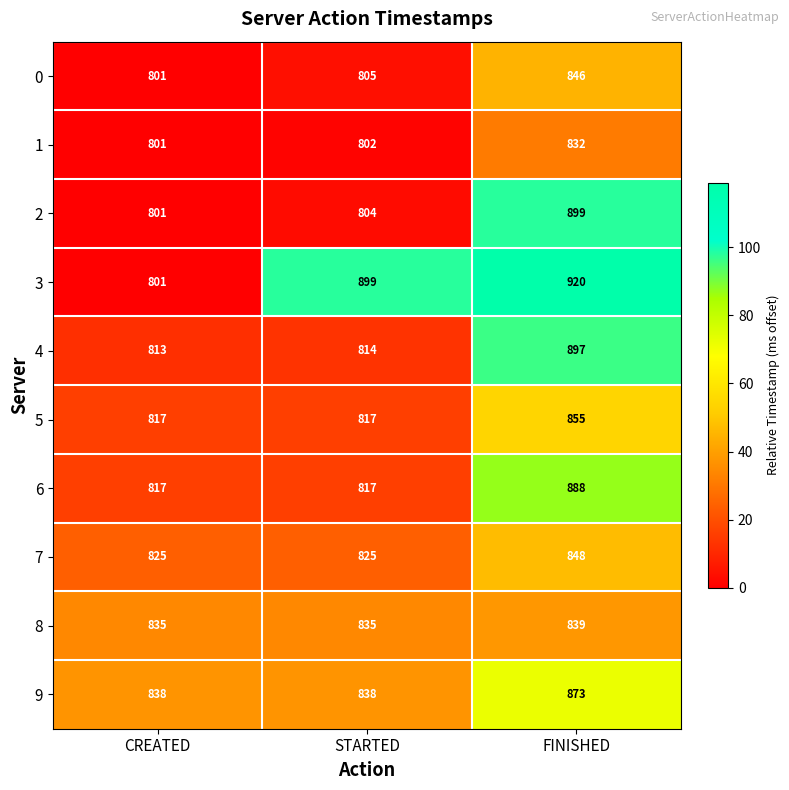

Reading left to right, extract all data points from this chart.

0: CREATED=801	STARTED=805	FINISHED=846
1: CREATED=801	STARTED=802	FINISHED=832
2: CREATED=801	STARTED=804	FINISHED=899
3: CREATED=801	STARTED=899	FINISHED=920
4: CREATED=813	STARTED=814	FINISHED=897
5: CREATED=817	STARTED=817	FINISHED=855
6: CREATED=817	STARTED=817	FINISHED=888
7: CREATED=825	STARTED=825	FINISHED=848
8: CREATED=835	STARTED=835	FINISHED=839
9: CREATED=838	STARTED=838	FINISHED=873